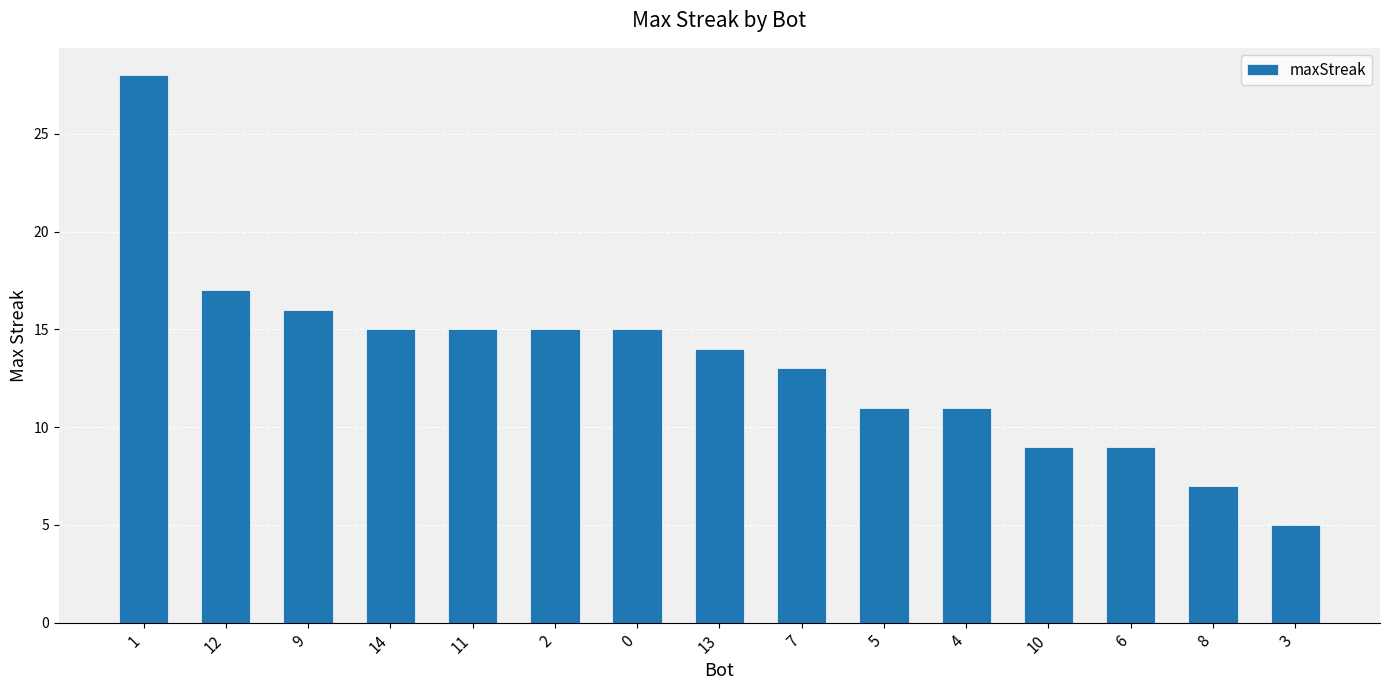

What is the difference between the values at 6 and 5?

2